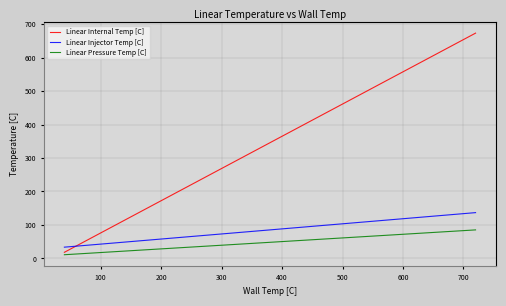

Rank the series by their maximum value, from highest to lowest.

Linear Internal Temp [C], Linear Injector Temp [C], Linear Pressure Temp [C]